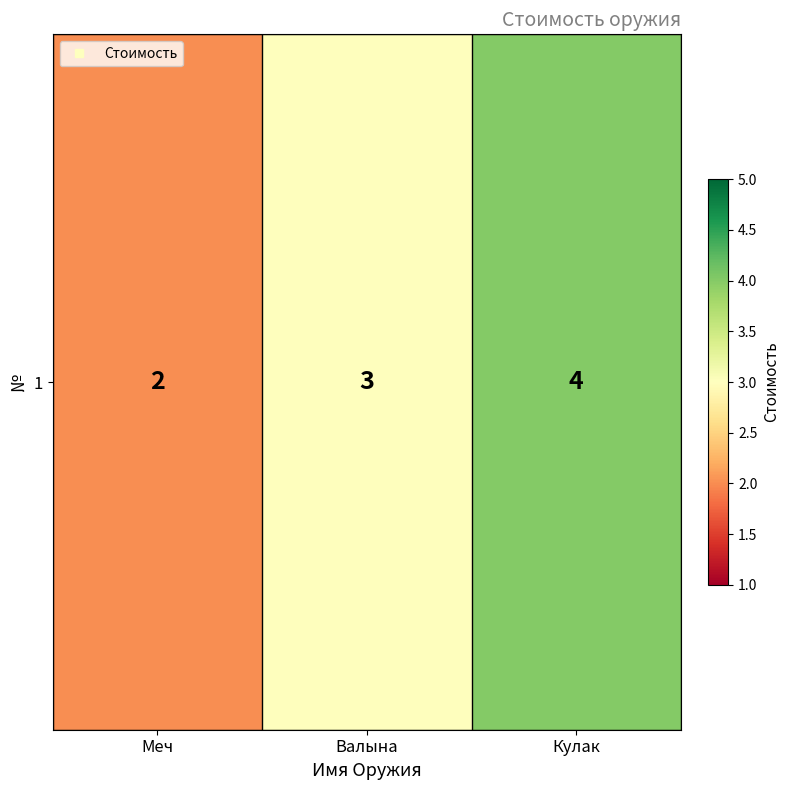

What is the ratio of the value at Валына to the value at Кулак?

0.8